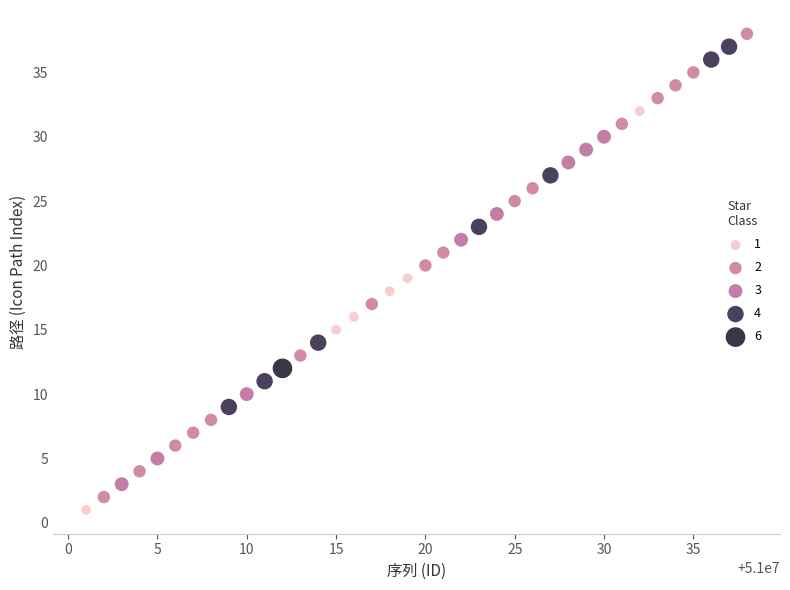

What are all the series names shown in the legend?

1, 2, 3, 4, 6